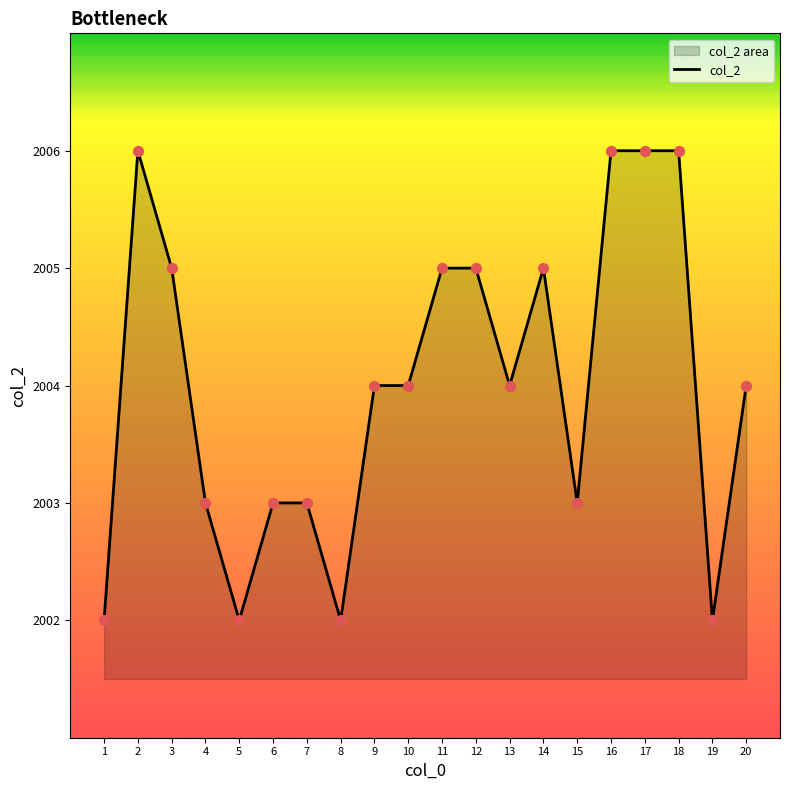

Approximately how many times larger is the value at 16 compared to 15?

1.0